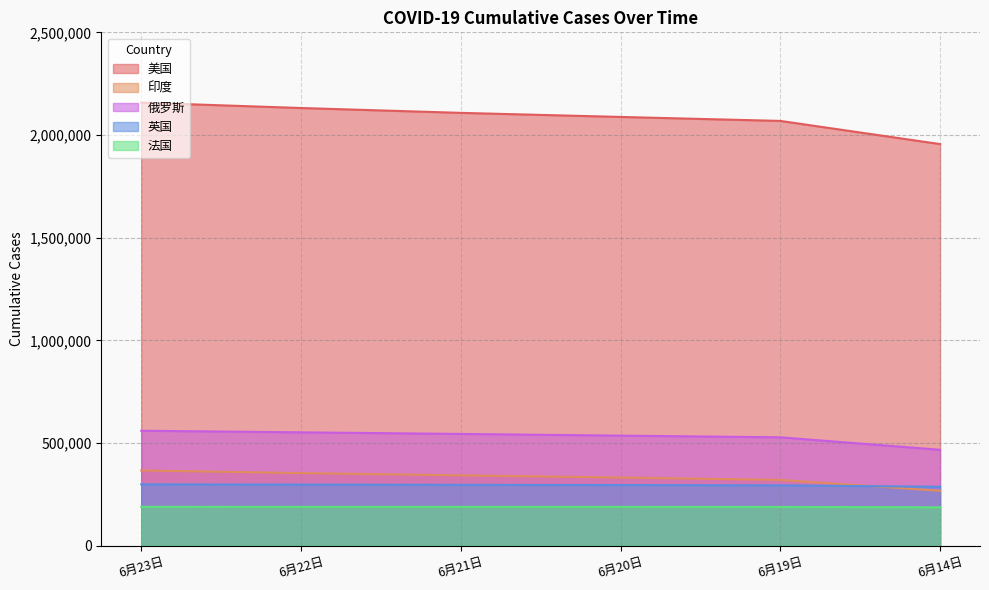

Reading right to left, transcribe all the data shown in this chart.

美国: 6月14日=1955933	6月19日=2068712	6月20日=2088100	6月21日=2107936	6月22日=2131561	6月23日=2157839
印度: 6月14日=267652	6月19日=320922	6月20日=332424	6月21日=343091	6月22日=354065	6月23日=366946
俄罗斯: 6月14日=467673	6月19日=528267	6月20日=536484	6月21日=544725	6月22日=552549	6月23日=560279
英国: 6月14日=287408	6月19日=294377	6月20日=295889	6月21日=296860	6月22日=298145	6月23日=299259
法国: 6月14日=187571	6月19日=189445	6月20日=189719	6月21日=189771	6月22日=189713	6月23日=190053